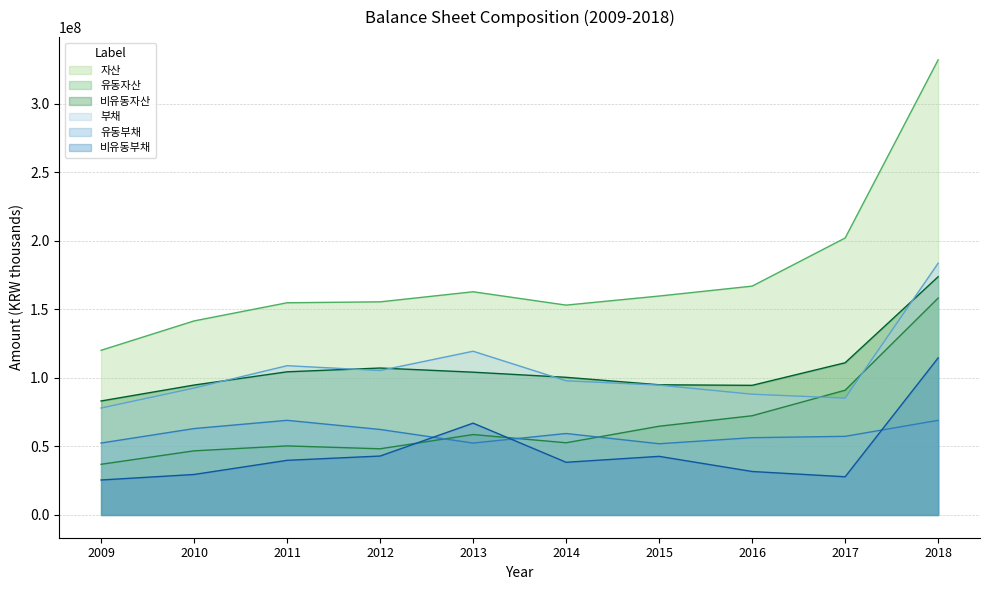

The value of 자산 at 2017 is 202082378. True or false?

True